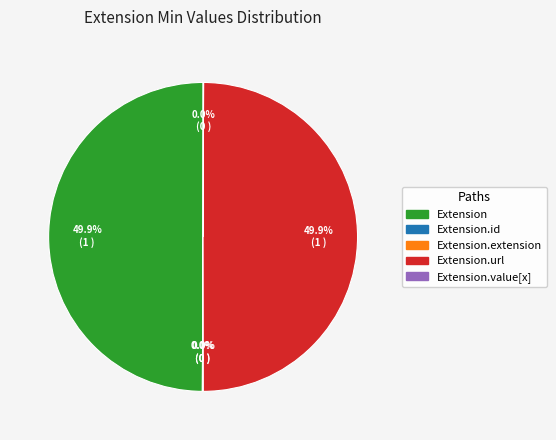

Rank the categories by value from highest to lowest.

Extension, Extension.url, Extension.id, Extension.extension, Extension.value[x]